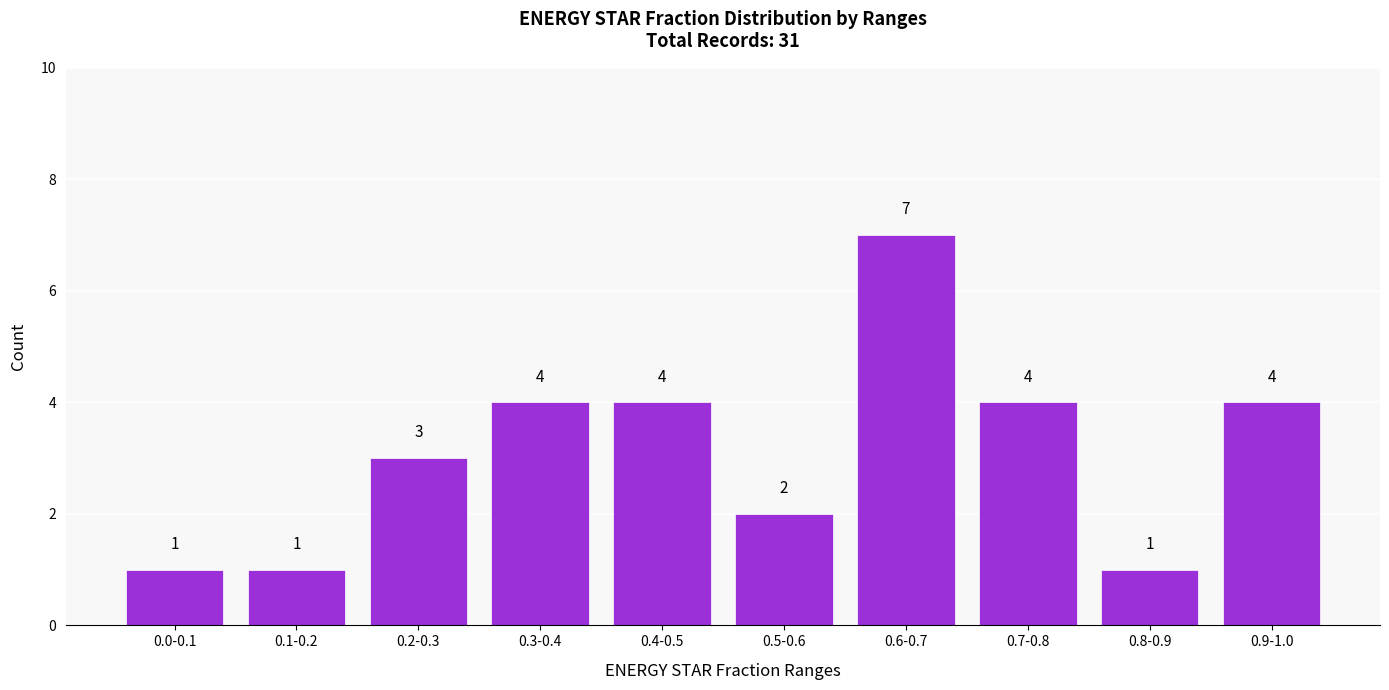

Reading right to left, what are all the values shown in this chart?

4	1	4	7	2	4	4	3	1	1